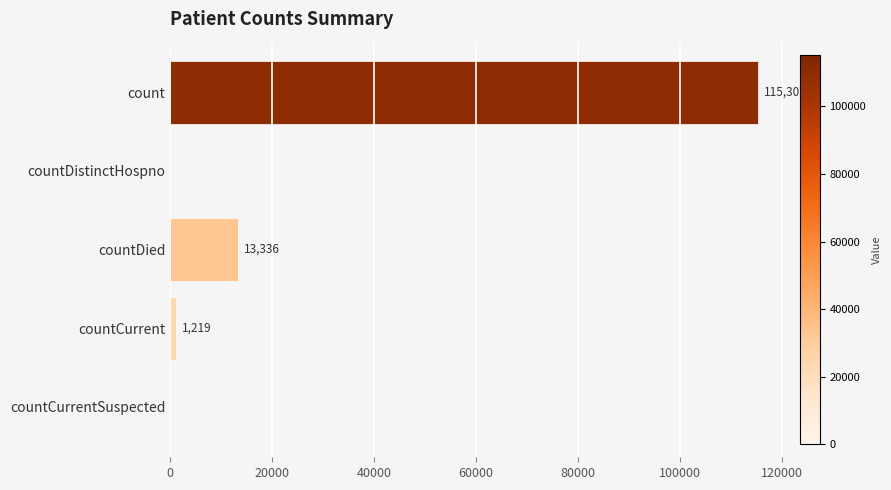

Reading top to bottom, extract all data points from this chart.

count=115307	countDistinctHospno=0	countDied=13336	countCurrent=1219	countCurrentSuspected=0